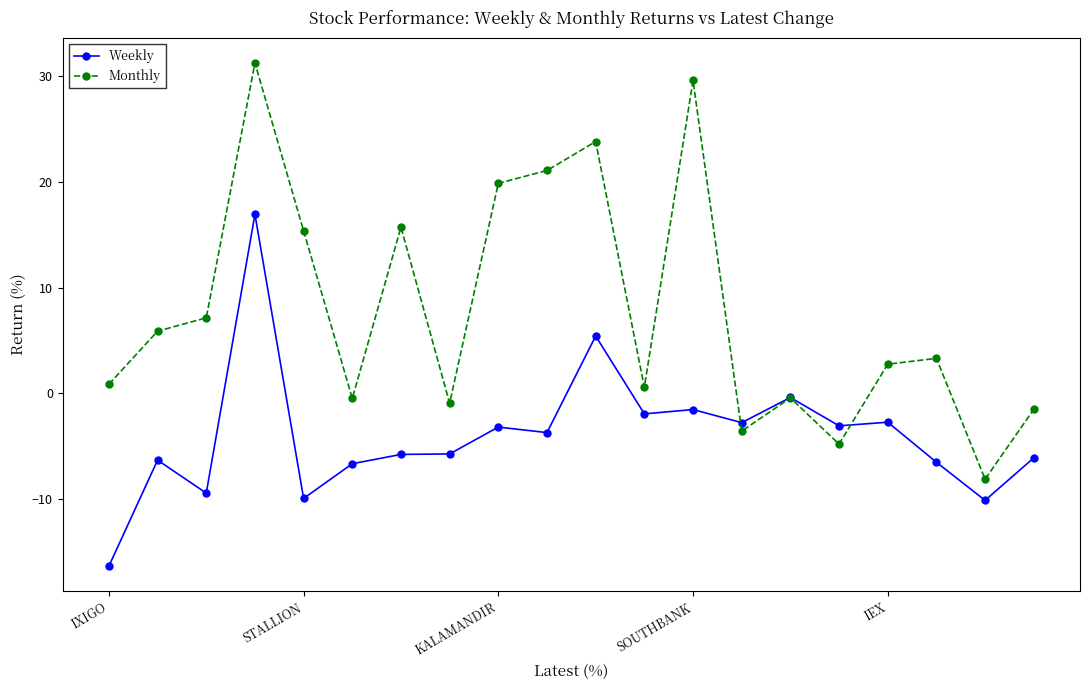

Does the chart display data point markers on the line(s)?

Yes